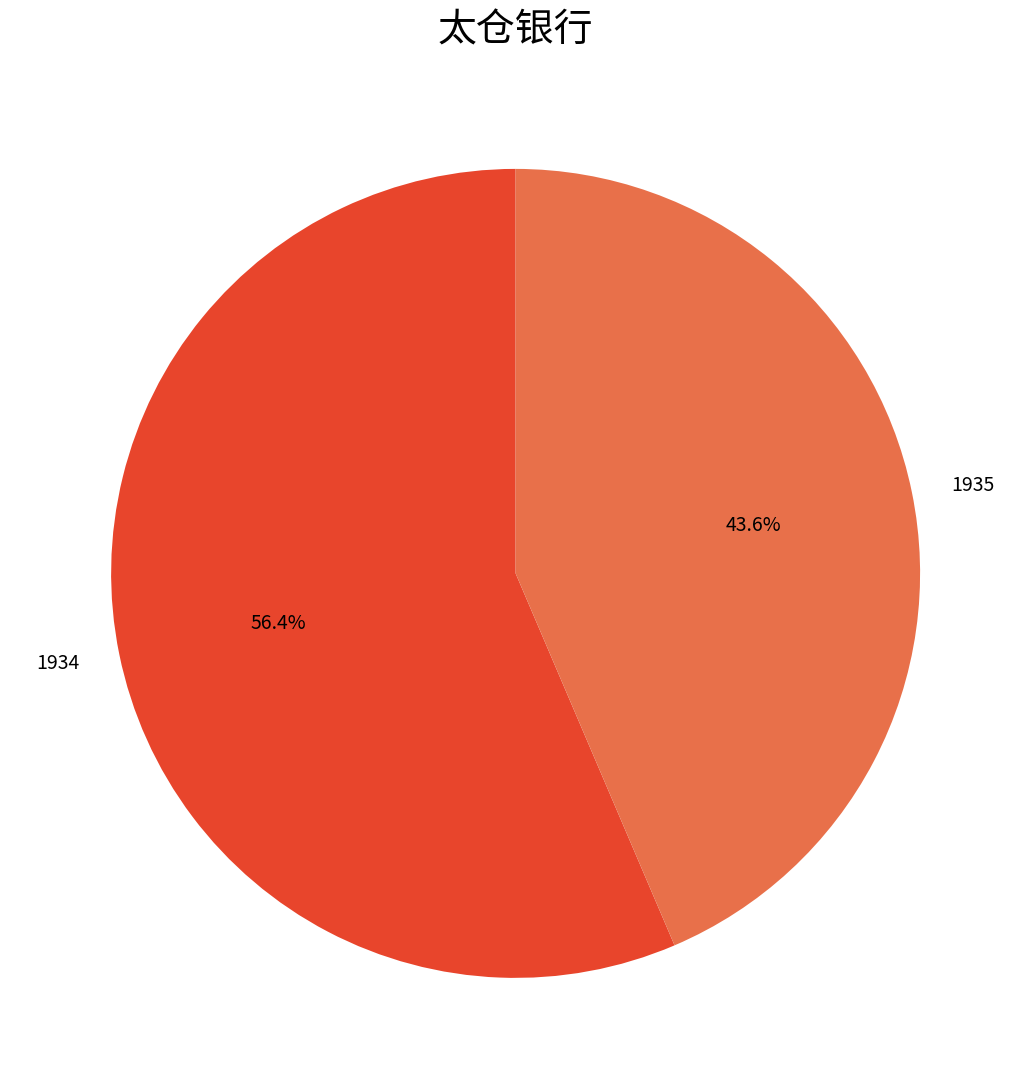

What percentage do 1935 and 1934 together represent?

100.0%